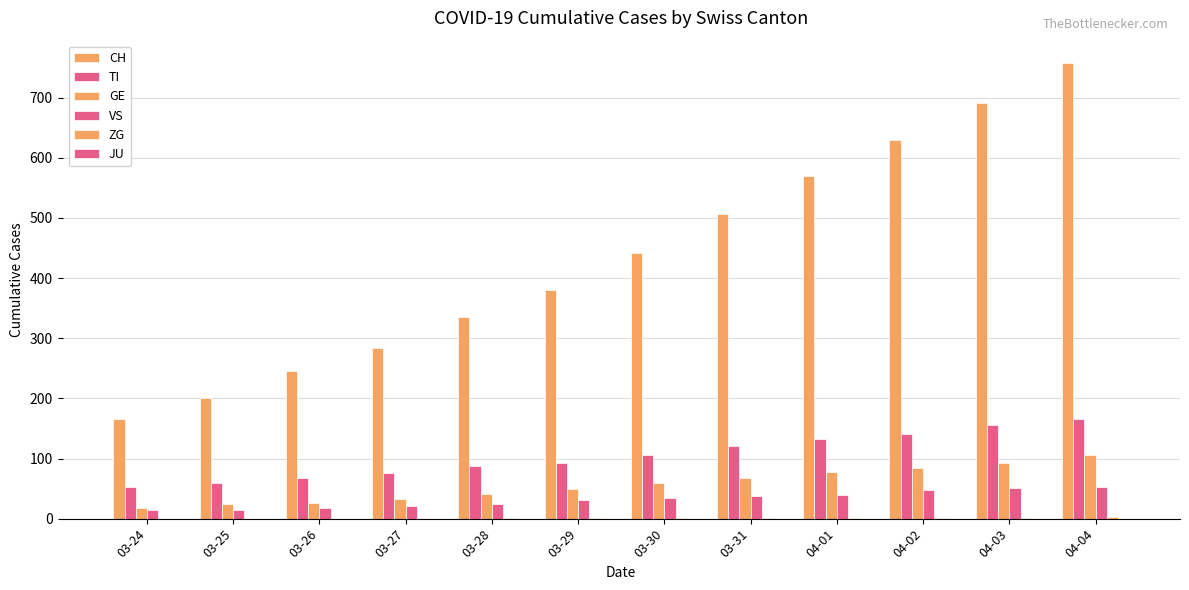

Between 04-01 and 04-02, which series saw the biggest shift?

CH